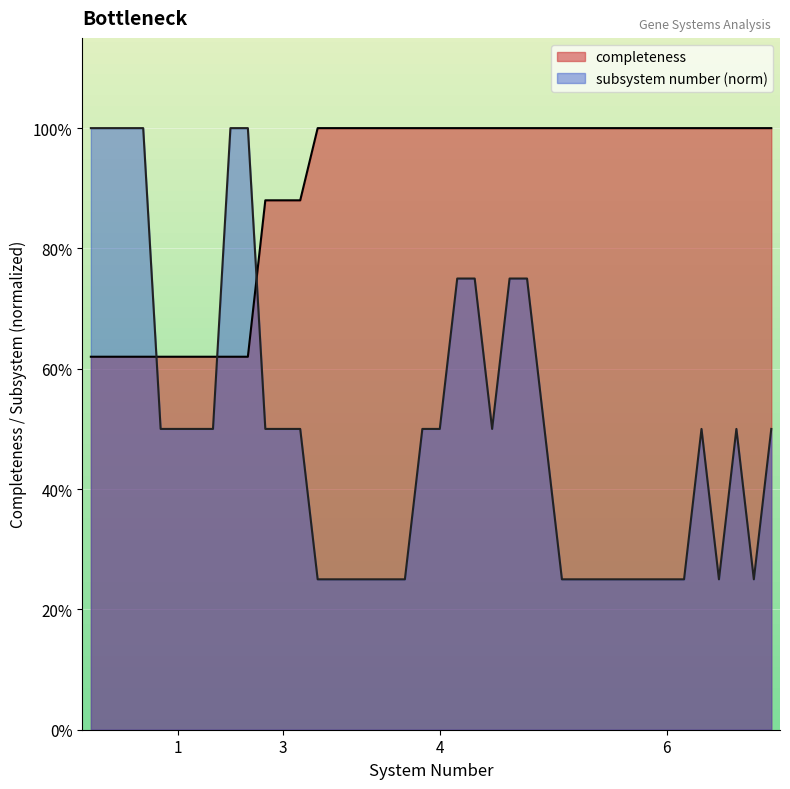

How many distinct data groups are displayed?

2